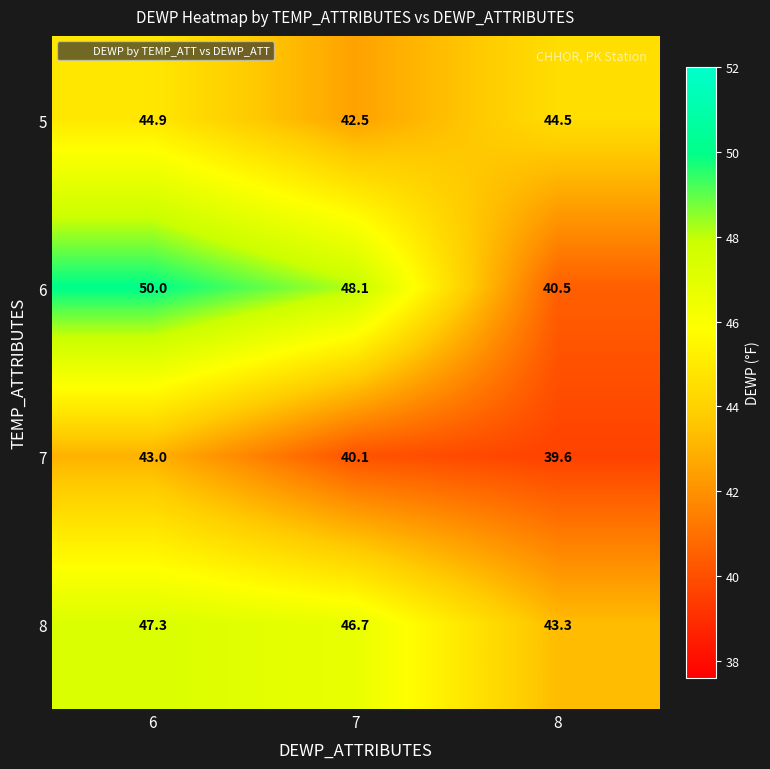

At how many categories does at least one series exceed 39?

3